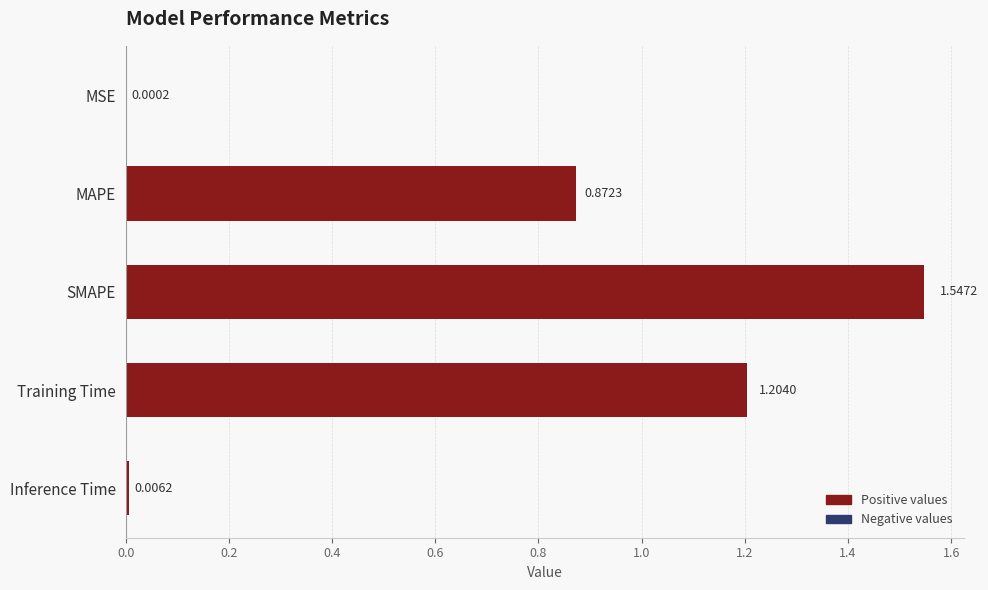

What is the average value?

0.7